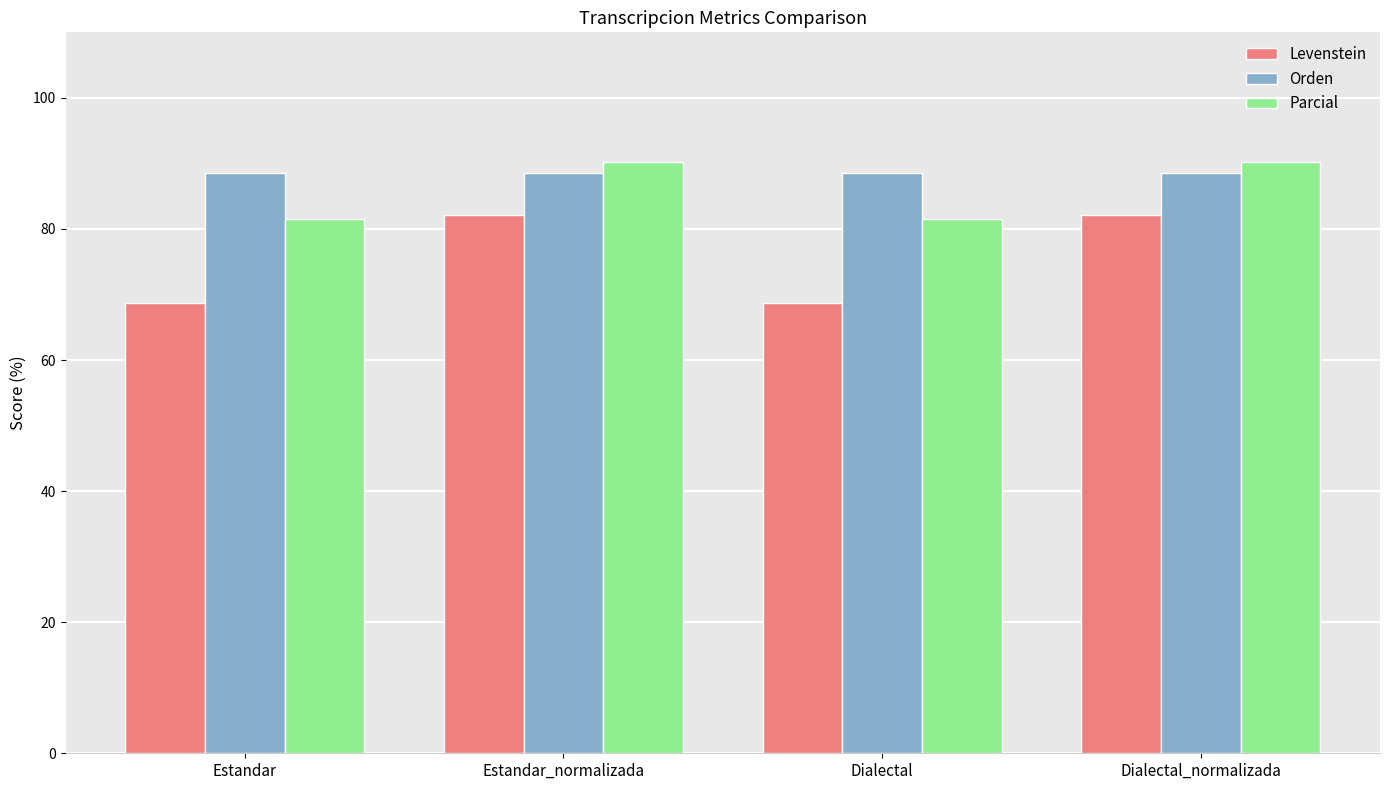

What is the sum of all Orden values?

353.8